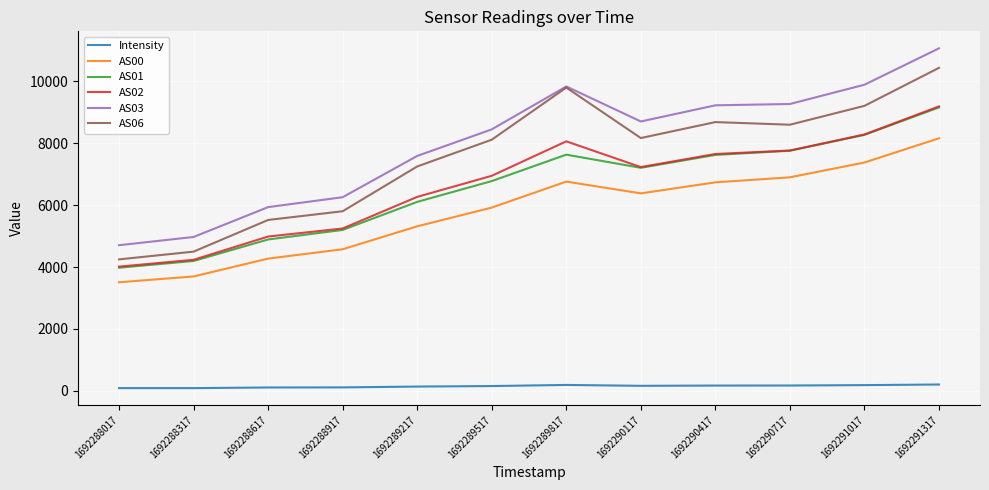

Which series has the largest range (max minus min)?

AS03